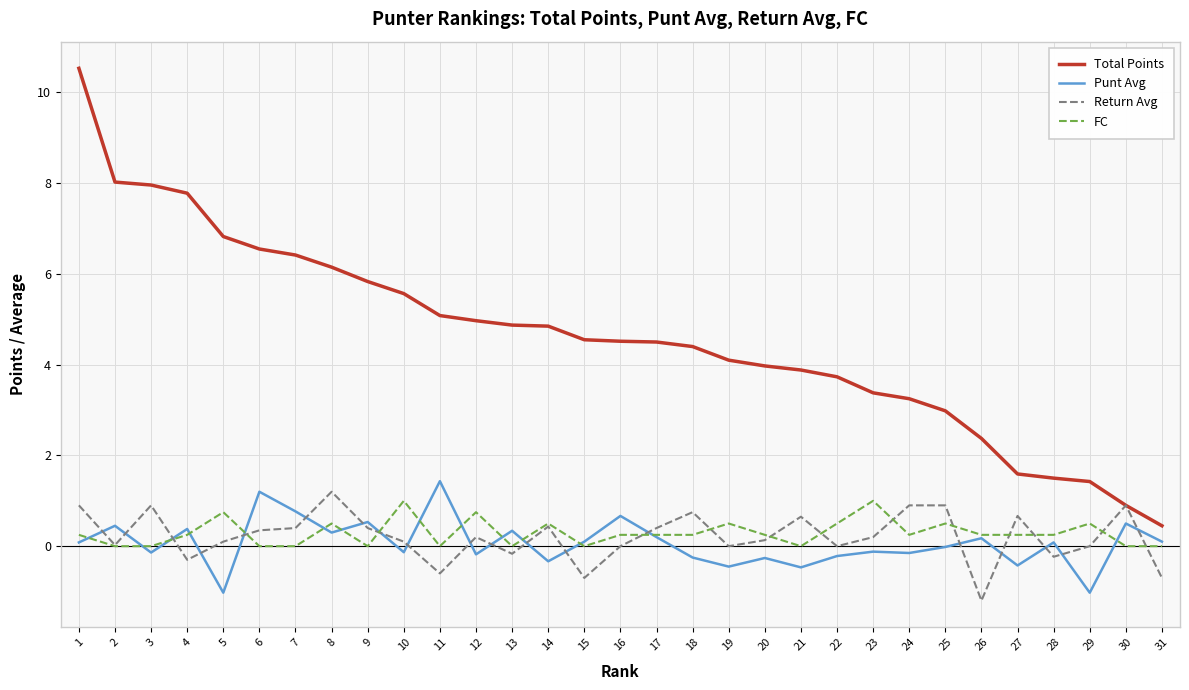

What is the greatest value displayed?

10.5